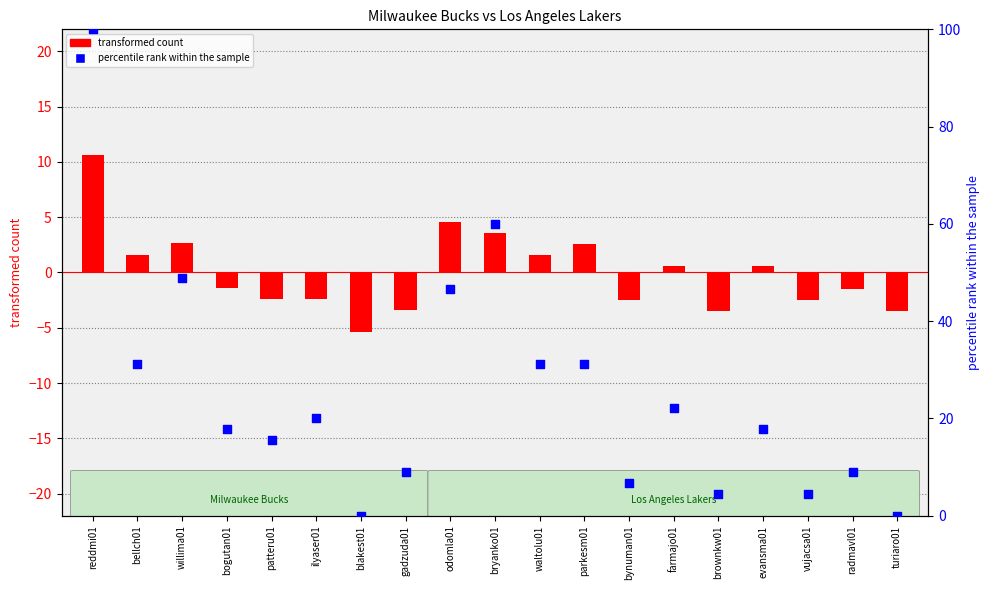

At which category is the sum across all series the highest?

reddmi01